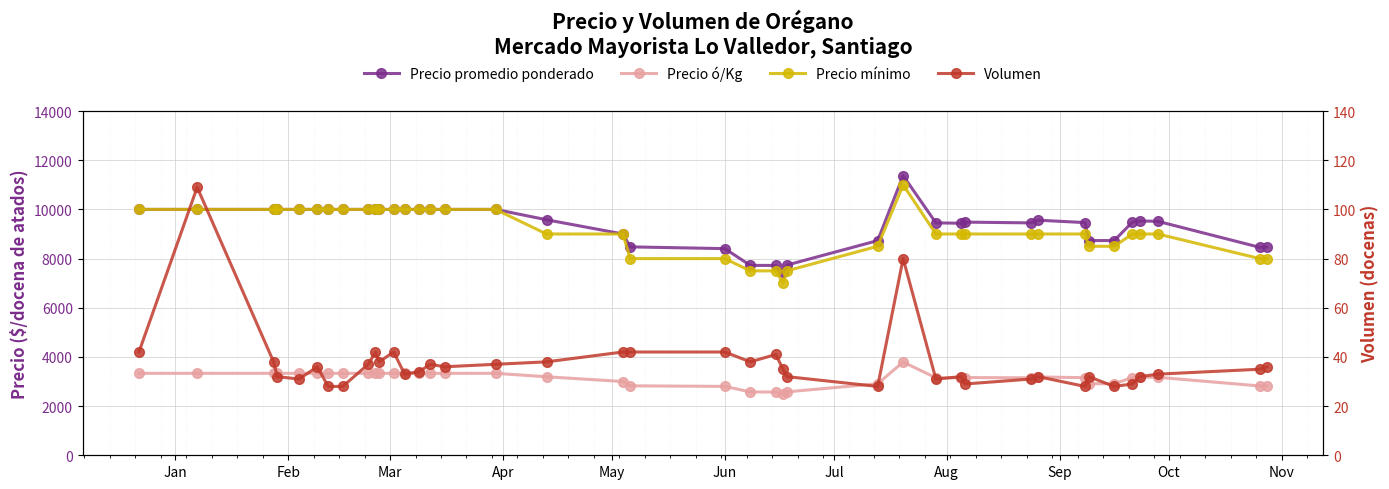

How many lines are shown in the chart?

4